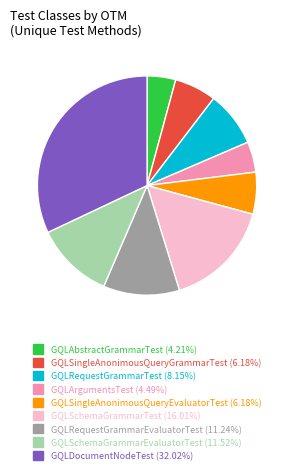

Is there a majority slice in this chart?

No